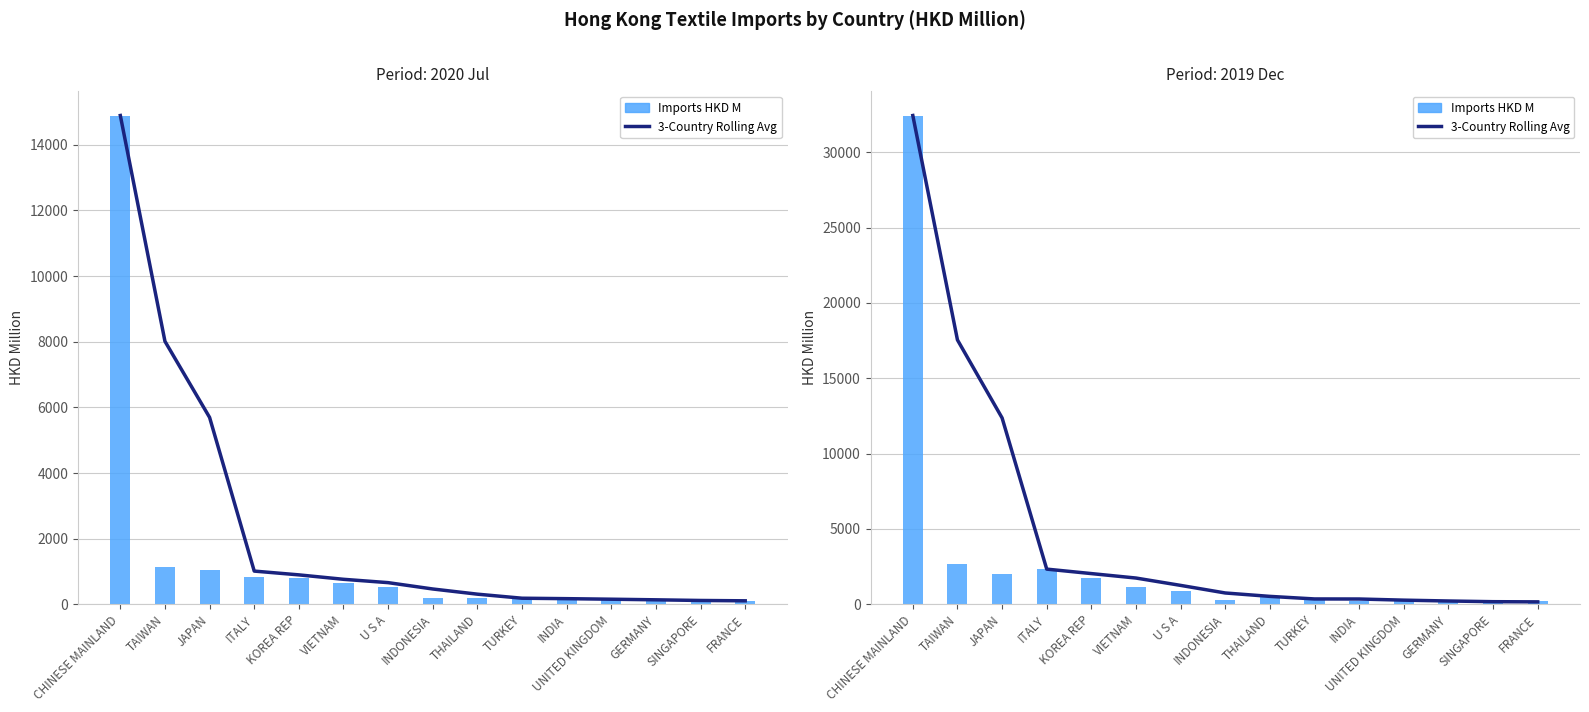

Between JAPAN and THAILAND, which series saw the biggest shift?

3-Country Avg